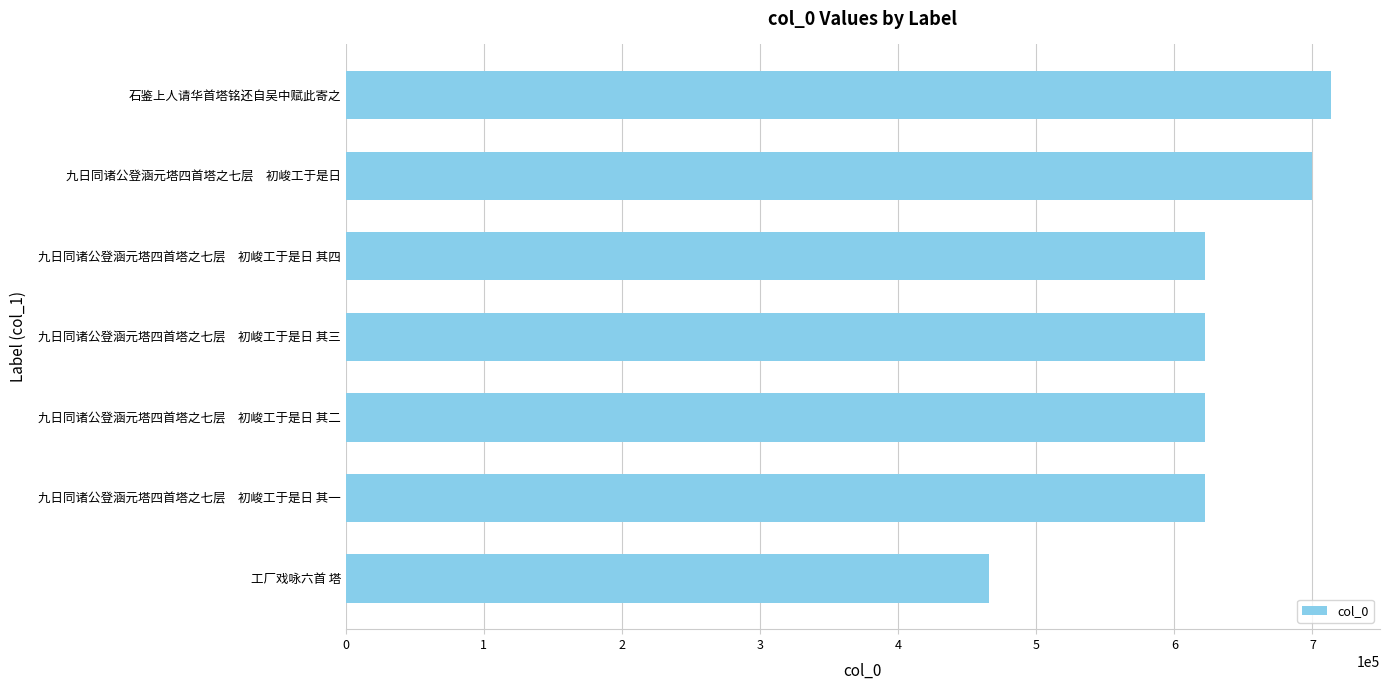

The value at 石鉴上人请华首塔铭还自吴中赋此寄之 is 713220. True or false?

True